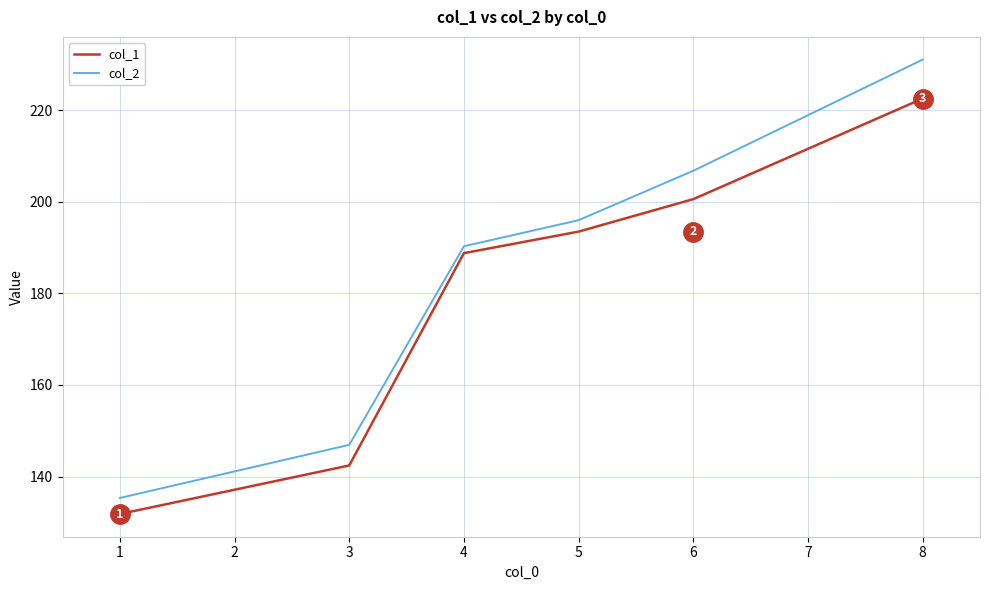

What is the difference between the highest and lowest values at 3?

4.5